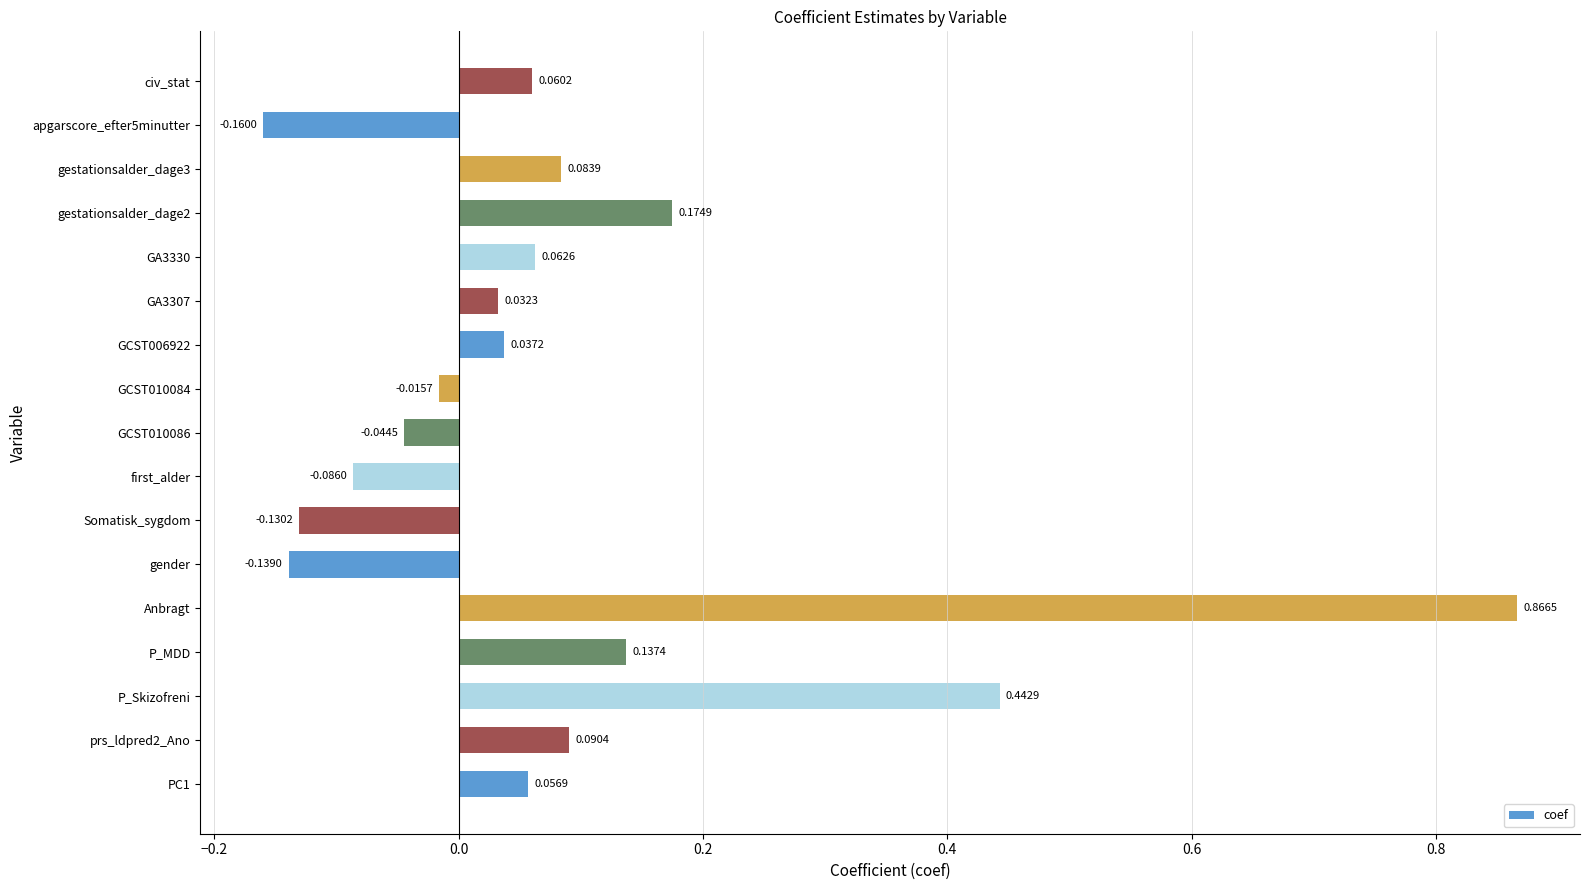

What is the sum of all values?

1.5